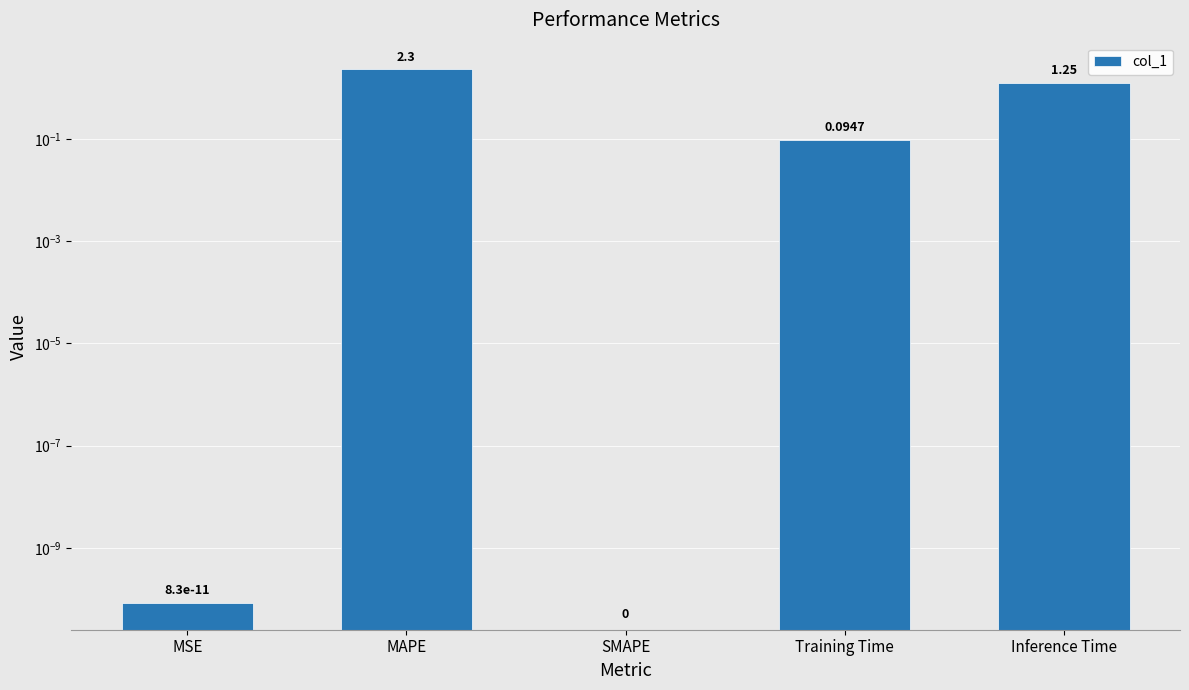

How many values are between 2 and 3?

1